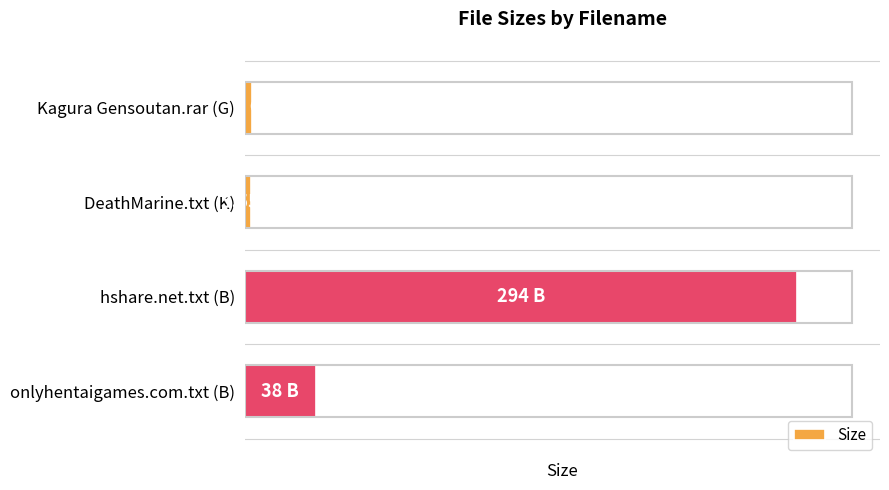

Does the chart contain stacked bars?

No